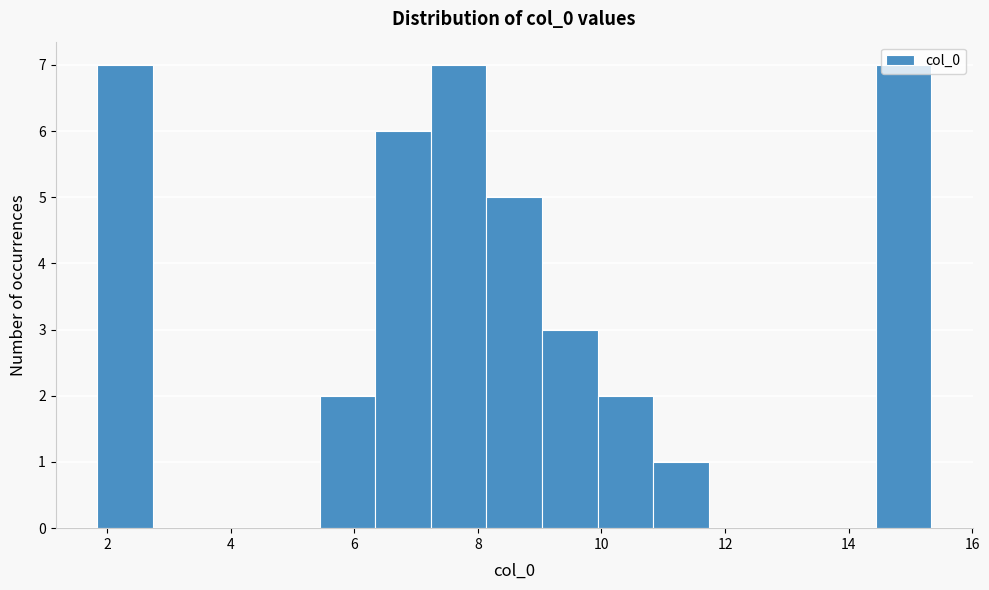

How tall is the bar that spans 8.2 to 9.0 on the x-axis? Neither the bar edges nor the heights are printed on the chart, so give them approximately, as read against the axes.

5